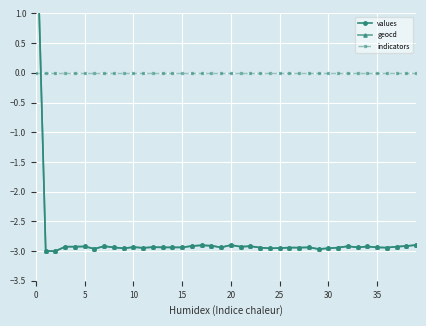

True or false: values and indicators cross at least once.

True